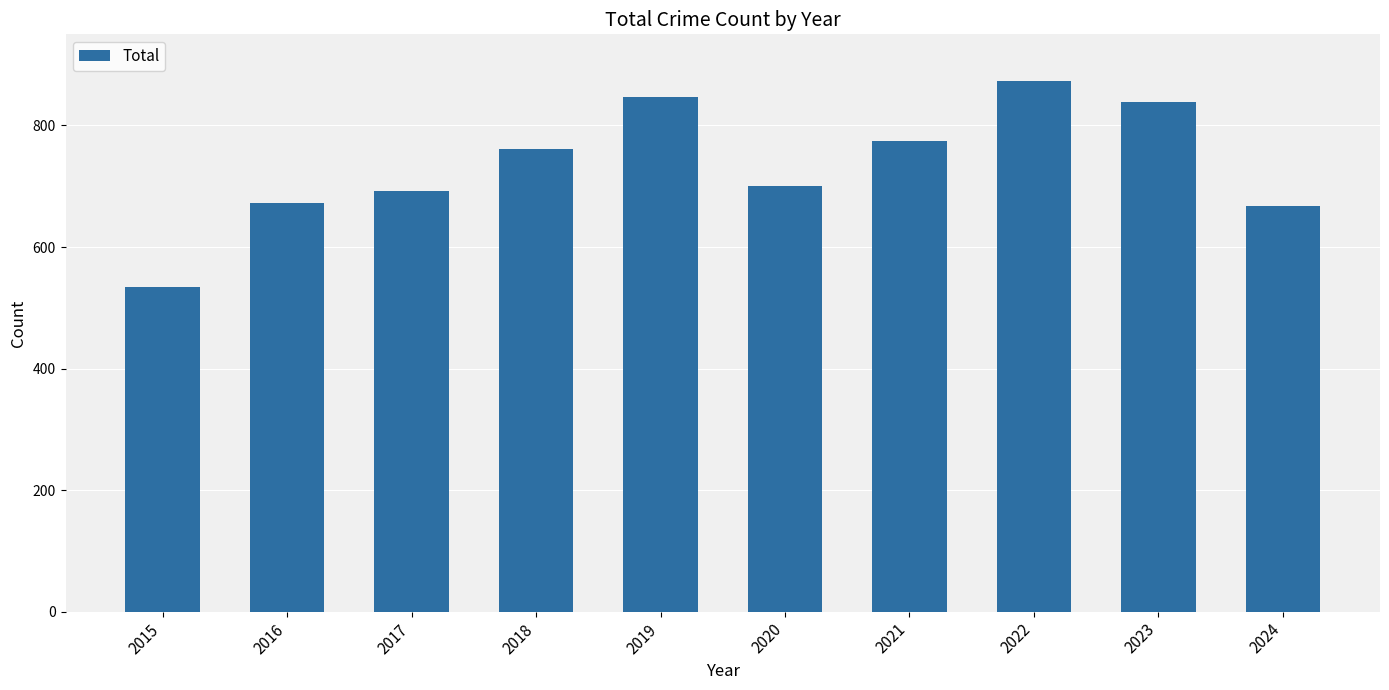

How many series are shown in this chart?

1